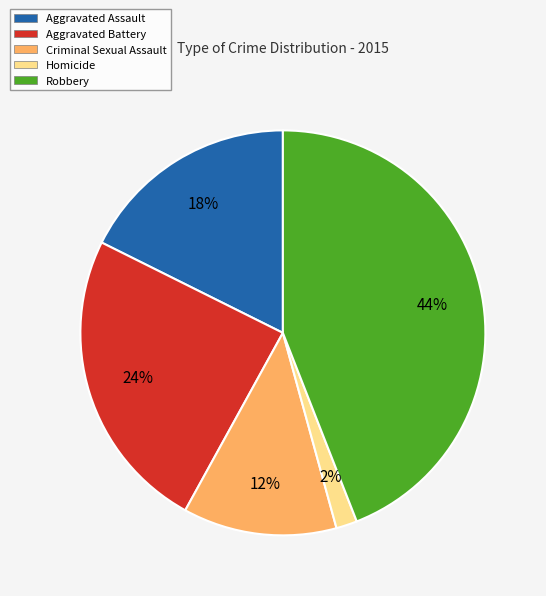

To the nearest percent, what portion does Aggravated Battery represent?

24%